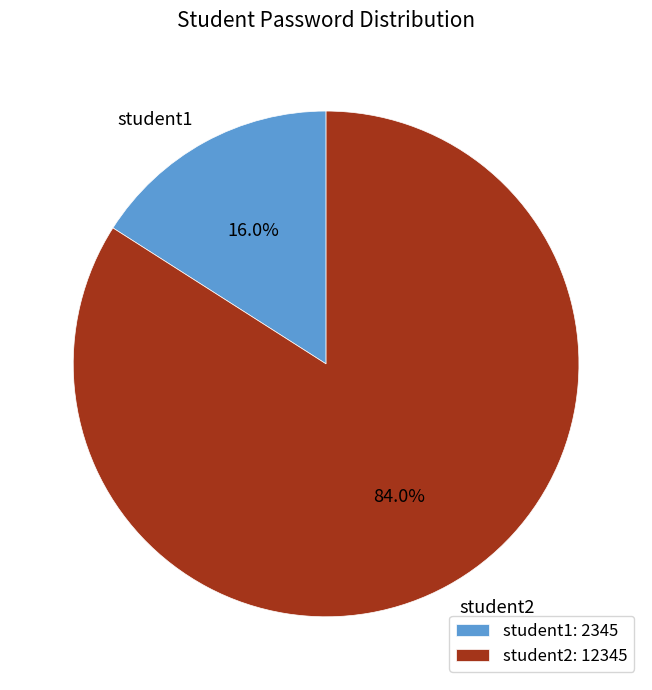

Which slice is the largest?

student2